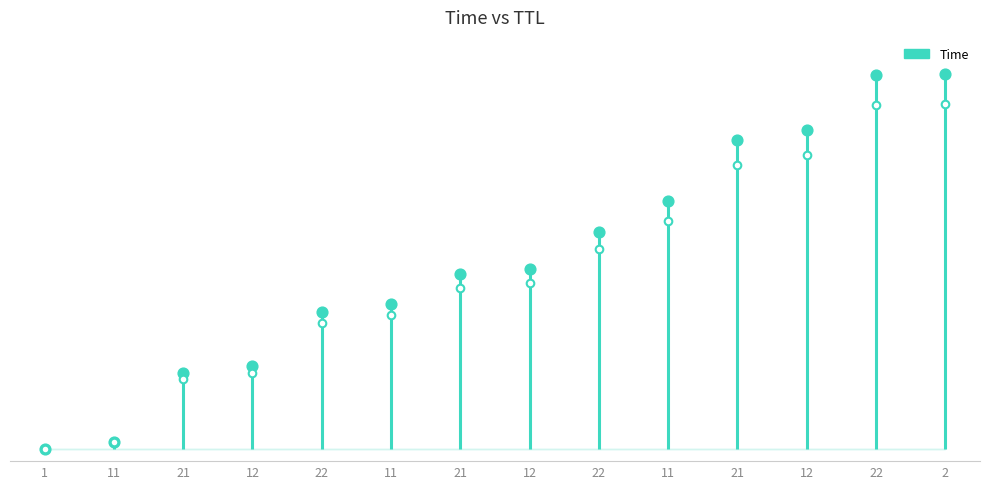

What is the change in value from 21 to 21?

+7.9